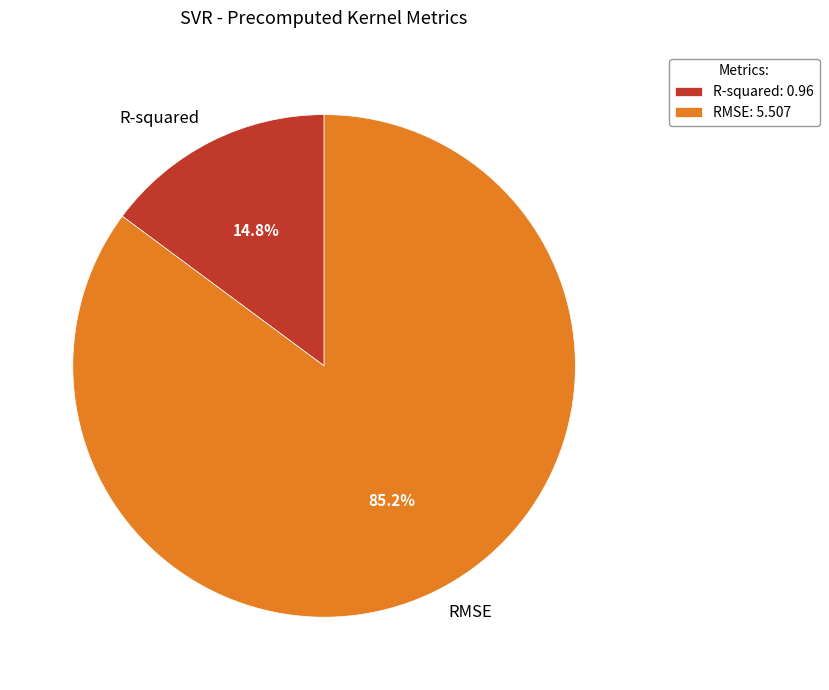

To the nearest percent, what percentage of the pie is RMSE?

85%